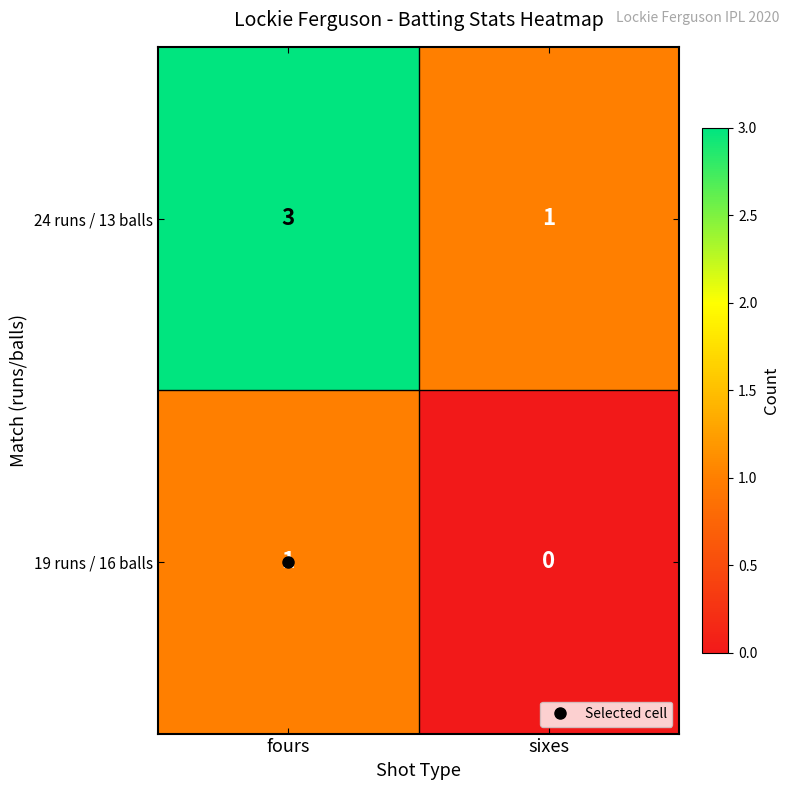

Which series has the largest total across all categories?

24 runs / 13 balls